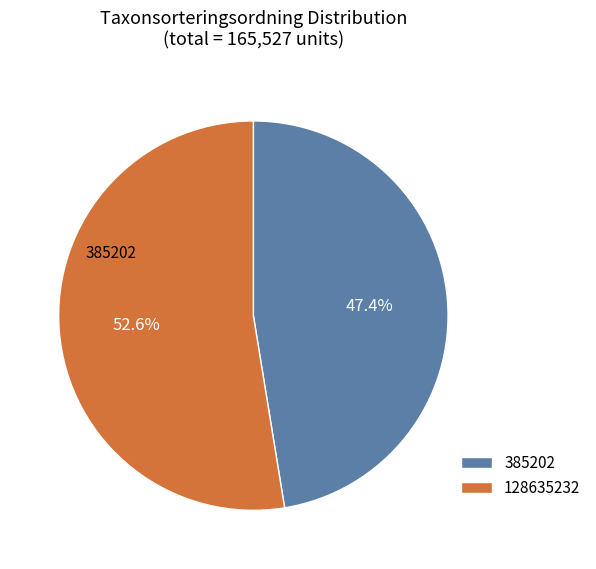

To the nearest percent, what percentage of the pie is 385202?

47%